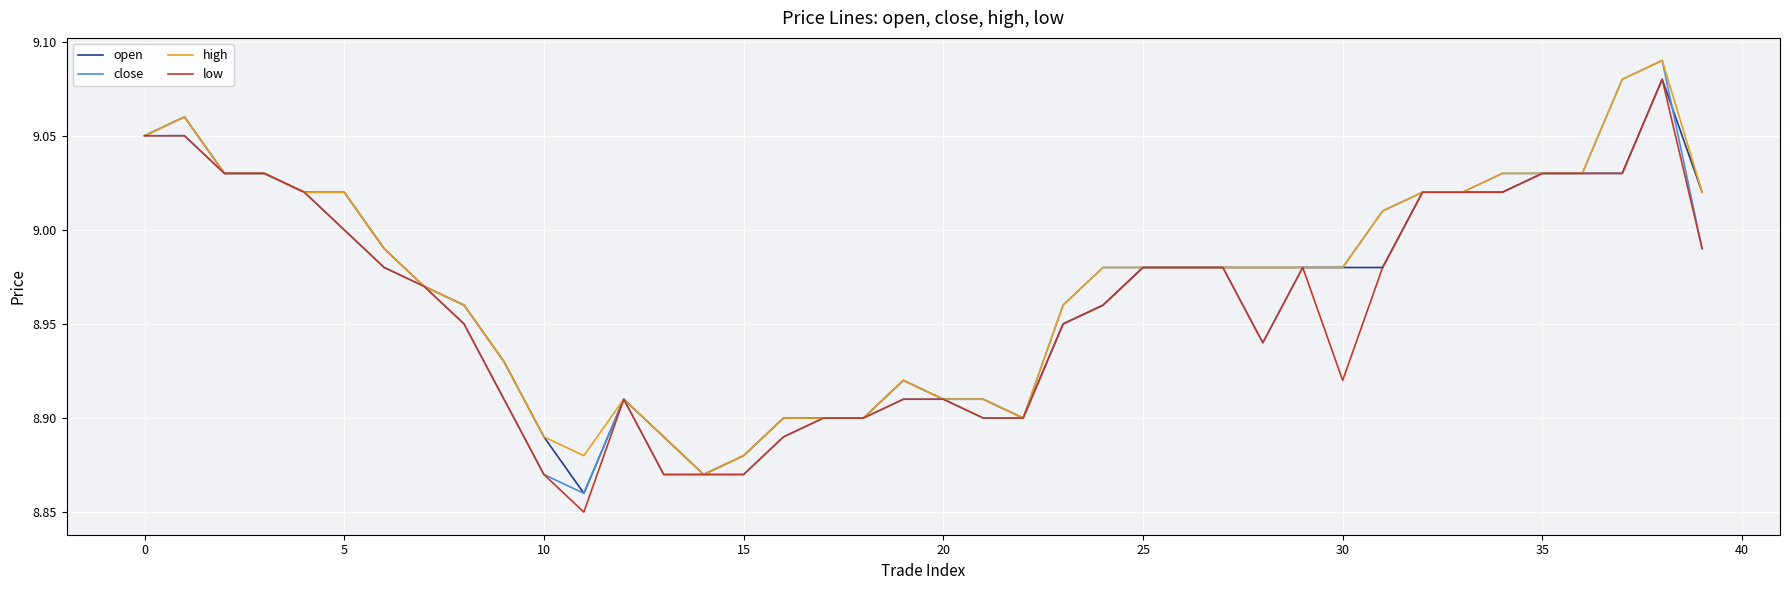

Which series has the largest range (max minus min)?

close